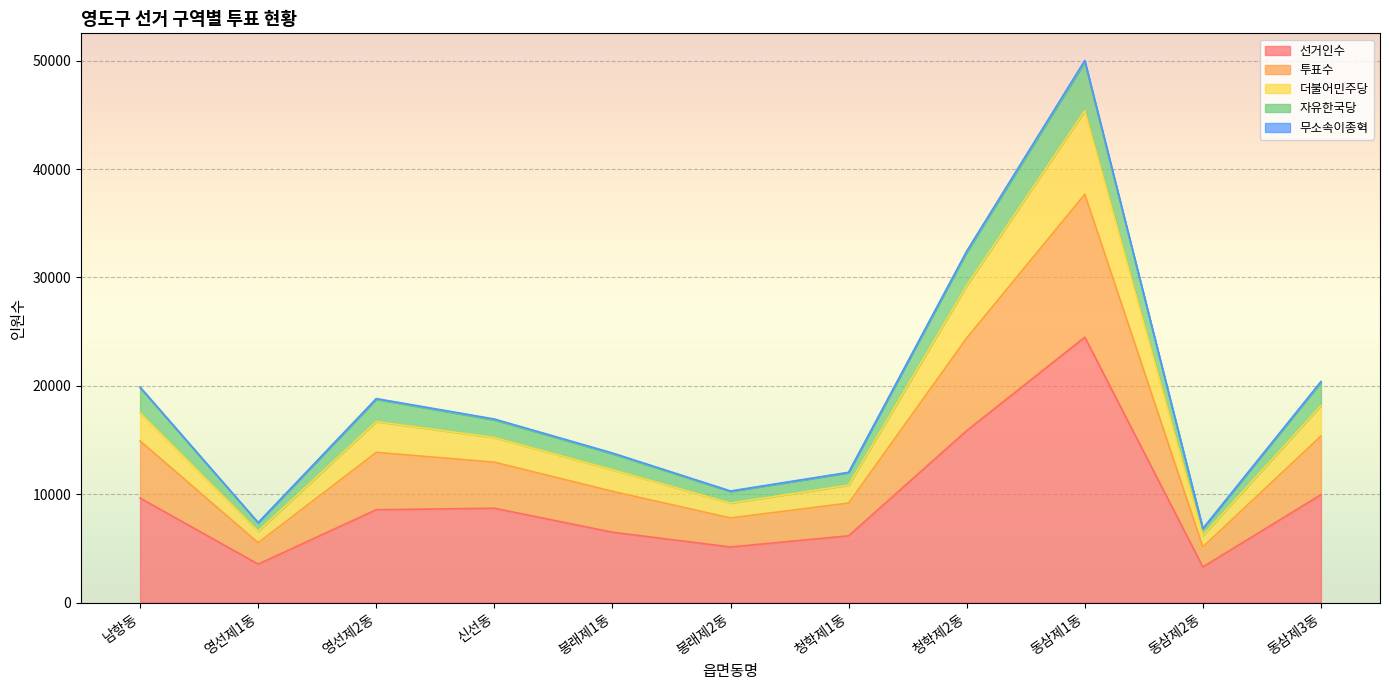

True or false: 더불어민주당 and 선거인수 cross at least once.

False